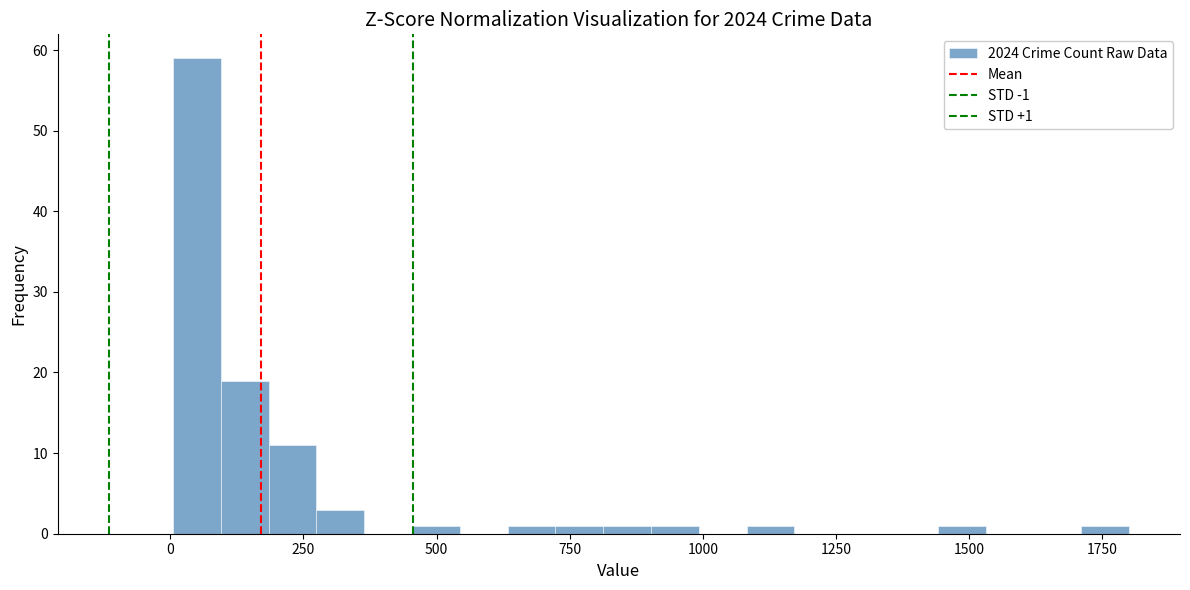

Read against the x-axis, roughly where is the centre of the tallest bar?

50